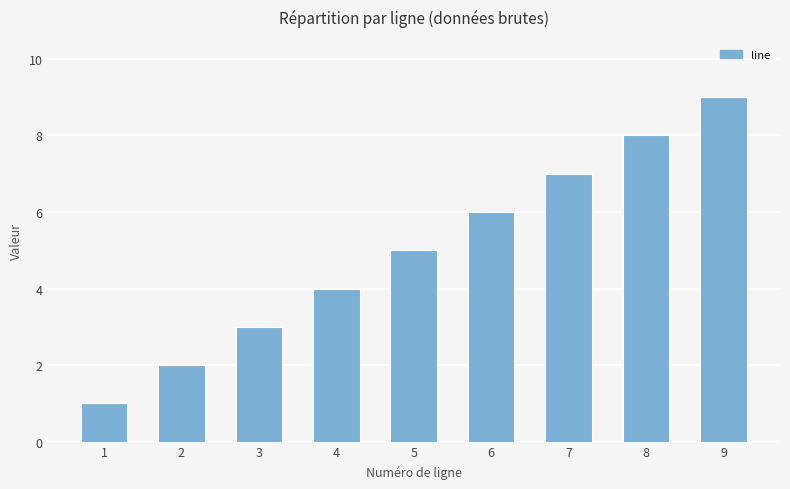

Rank the categories by value from highest to lowest.

9, 8, 7, 6, 5, 4, 3, 2, 1